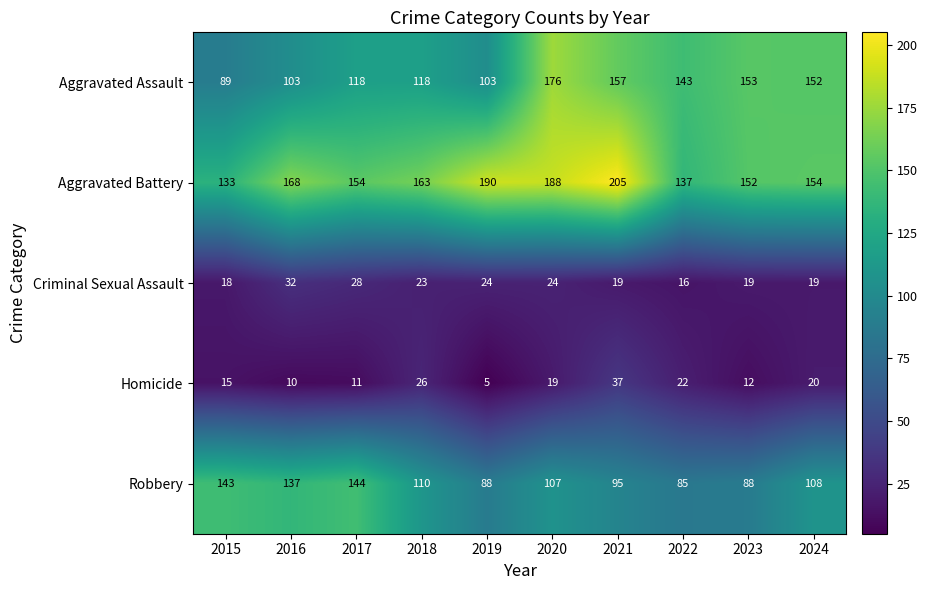

Which series changed the most between 2017 and 2022?

Robbery